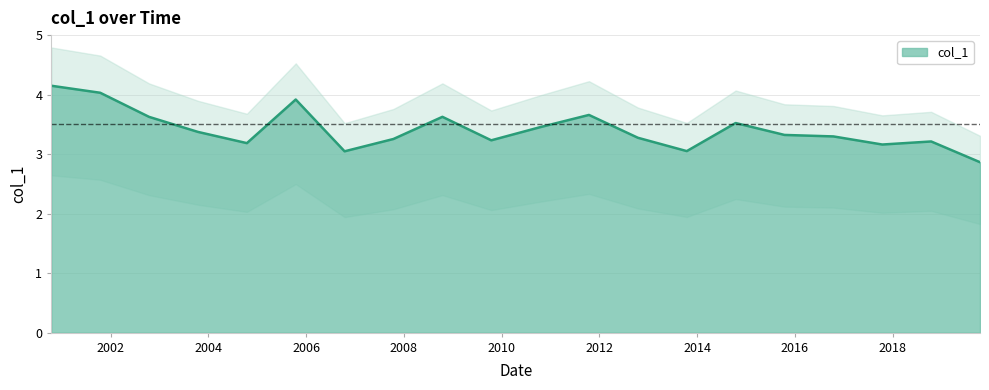

What is the maximum value for col_1?

4.1